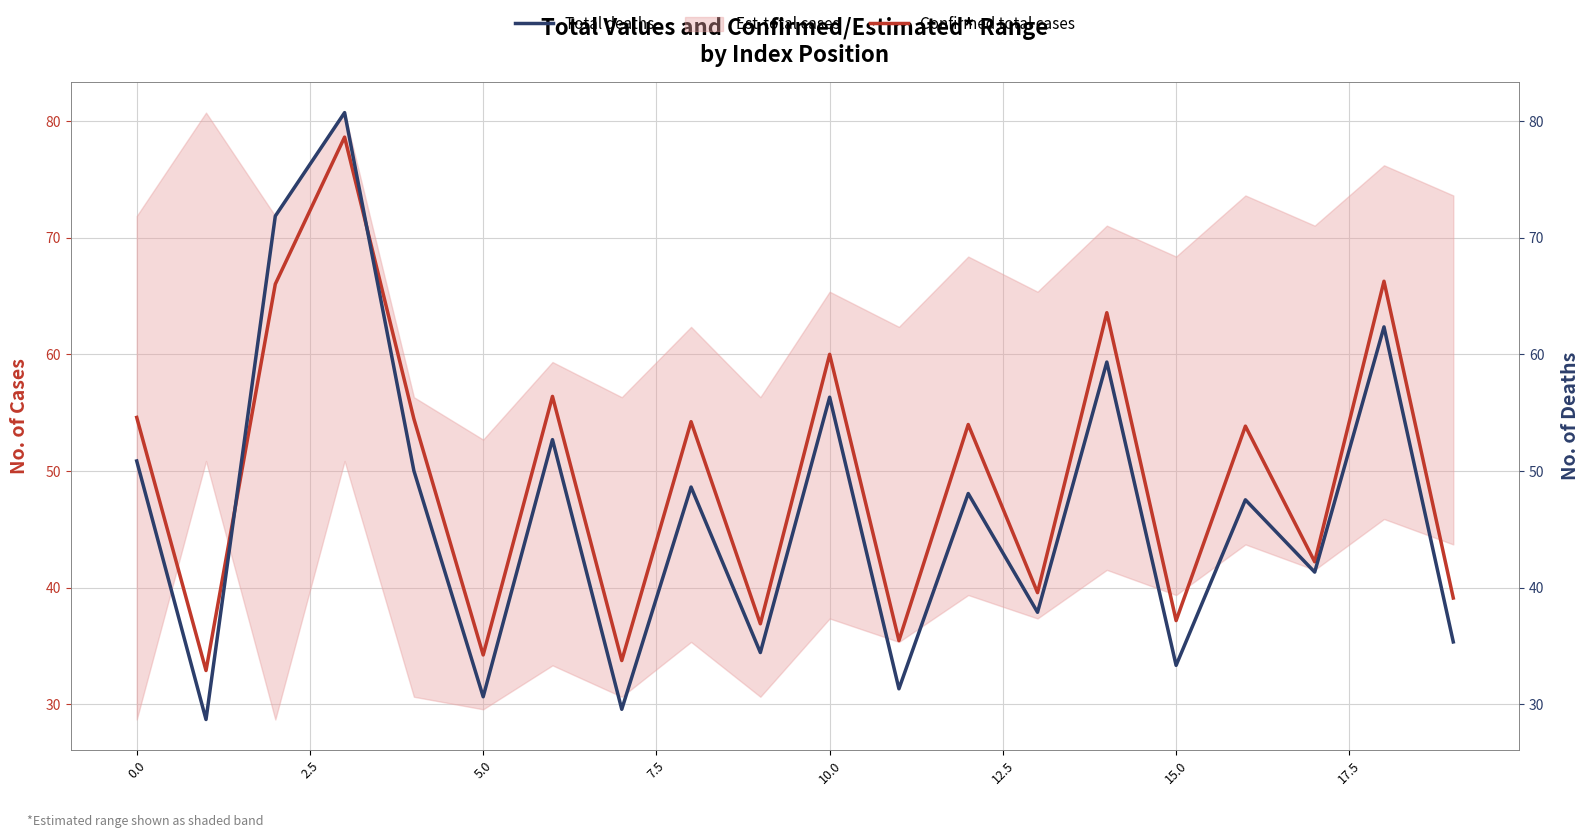

True or false: Confirmed total cases has more than 2 points higher than both neighbors.

True